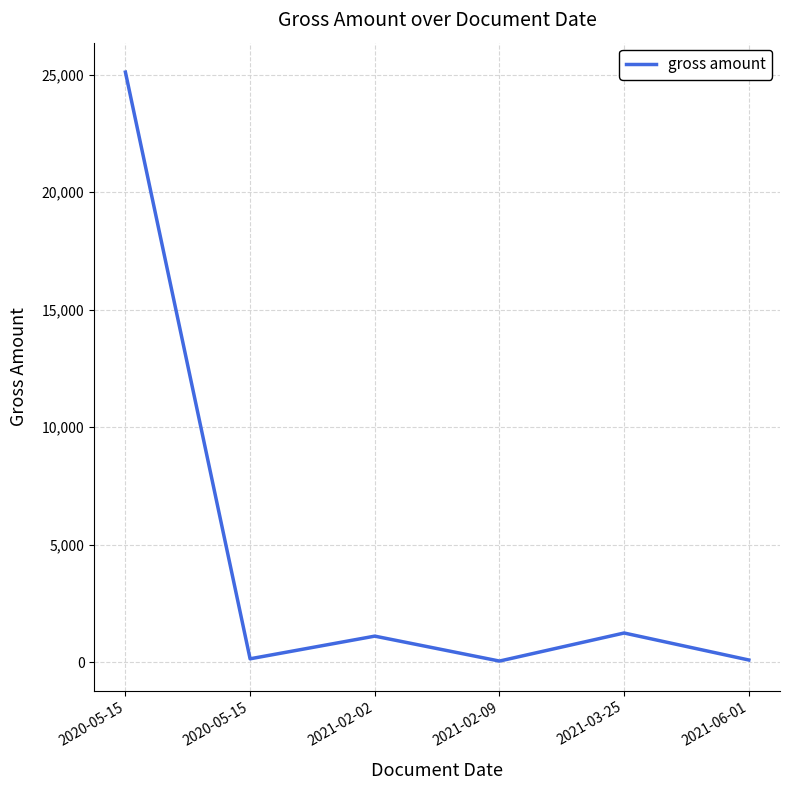

How many categories are shown in the chart?

6